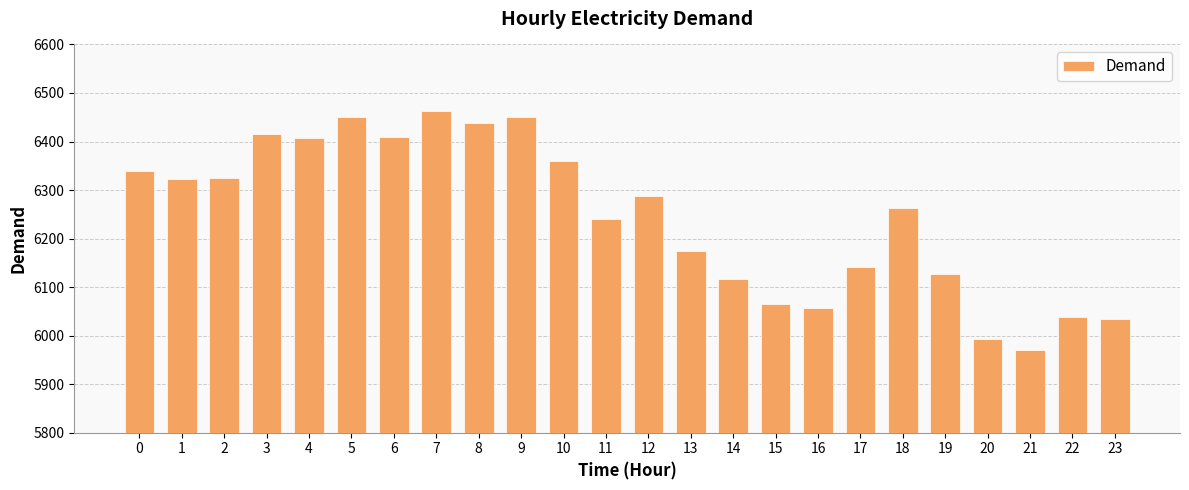

How many bars are there in total?

24